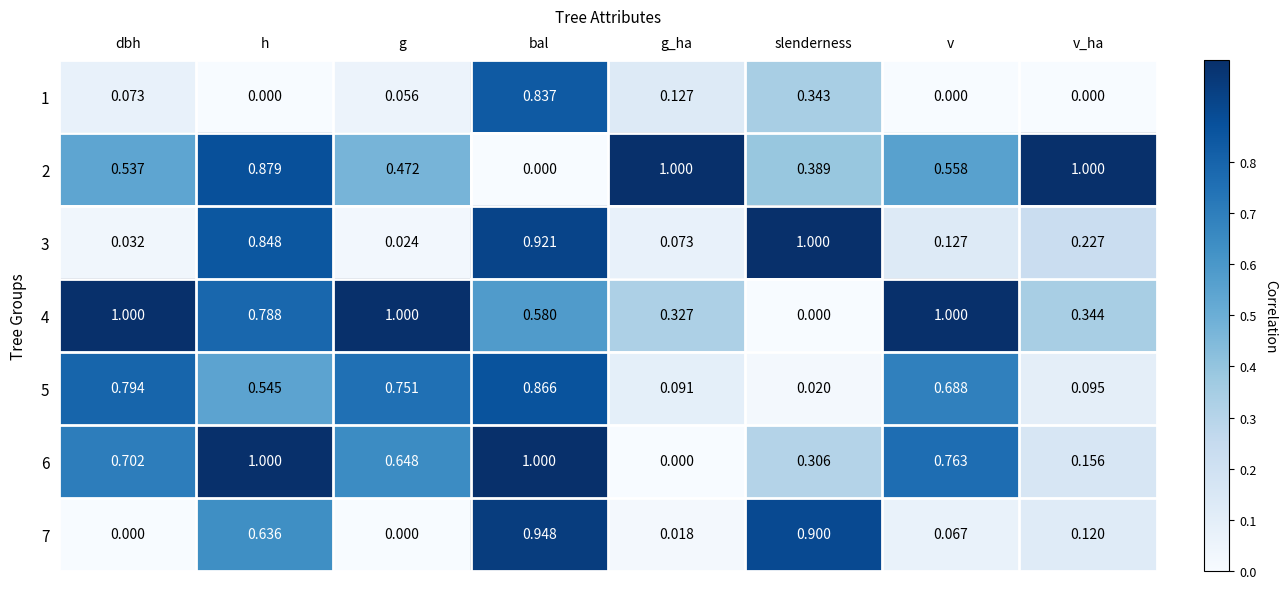

At which label does 5 reach its minimum?

slenderness